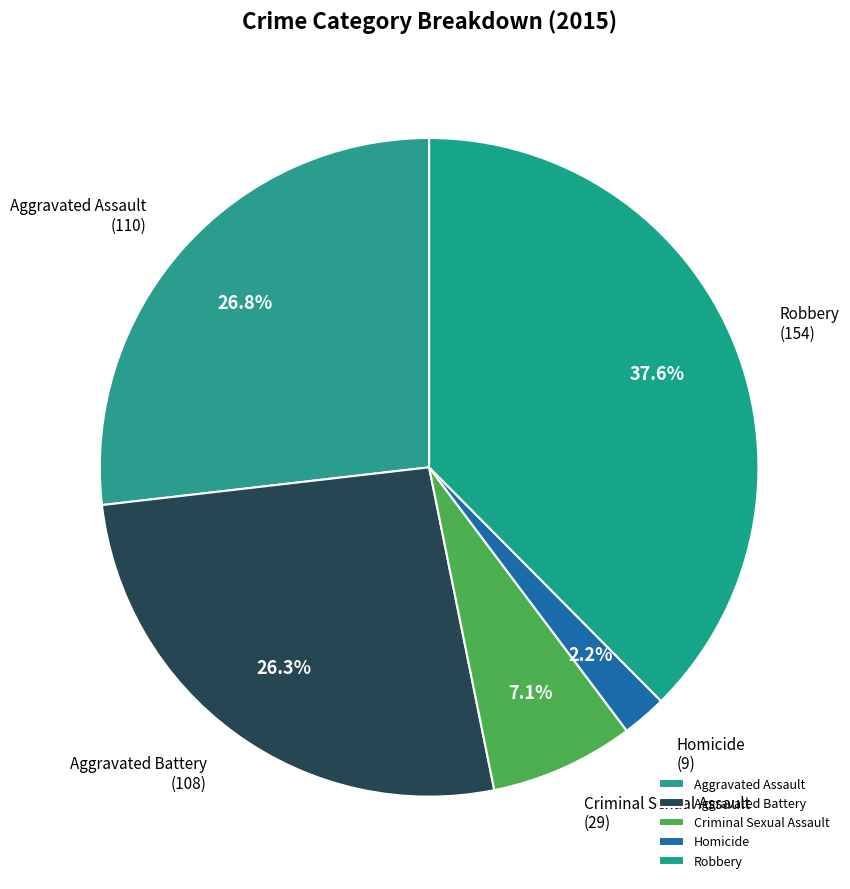

Which has a higher value, Robbery or Criminal Sexual Assault?

Robbery